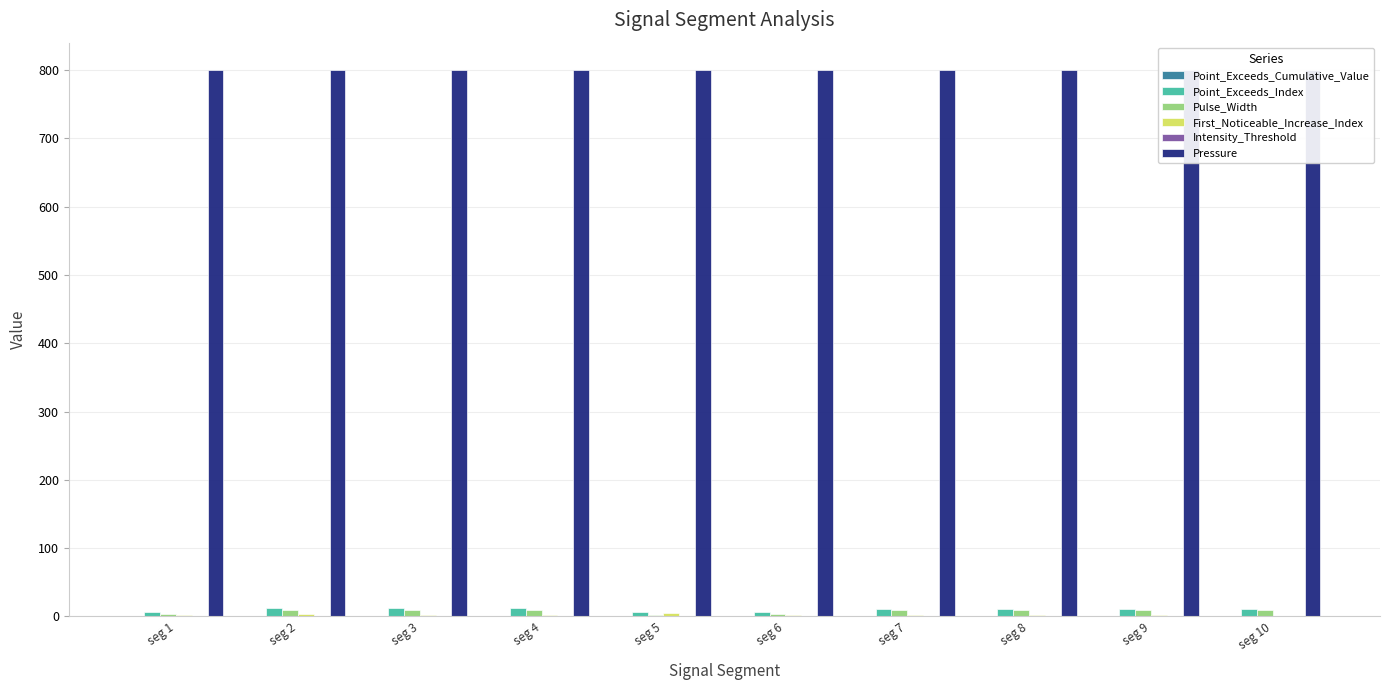

True or false: Pressure has a value of 800.0 at seg 7.

True